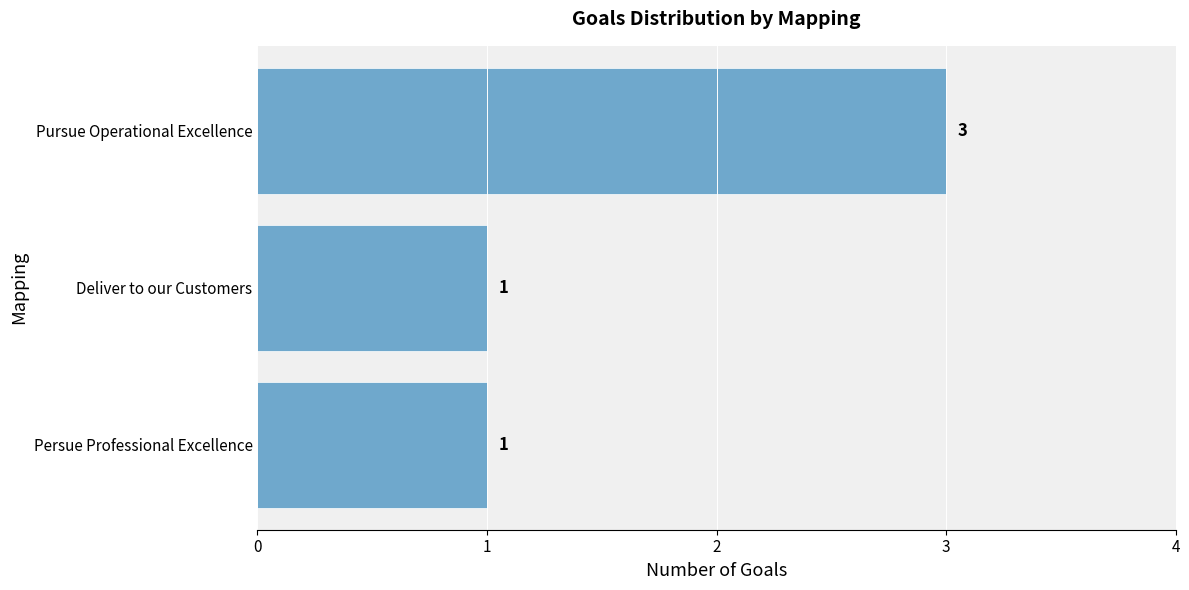

Reading bottom to top, list all the values displayed in this chart.

Persue Professional Excellence=1	Deliver to our Customers=1	Pursue Operational Excellence=3